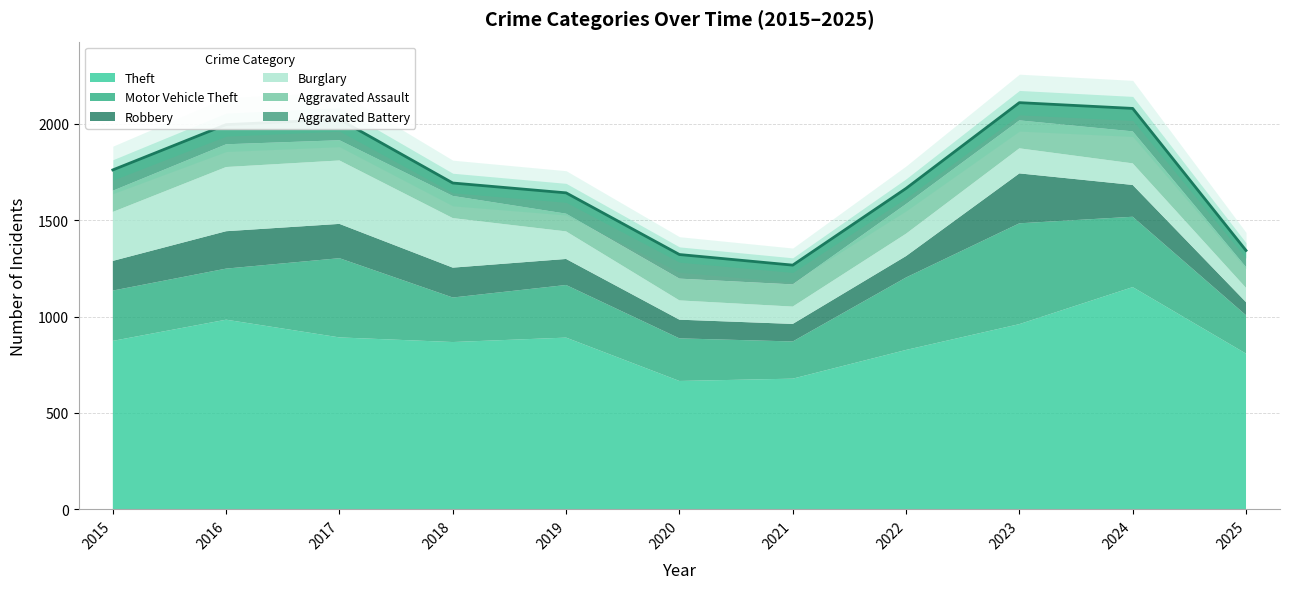

What is the value of the Aggravated Battery point at the 3rd from the left?

108